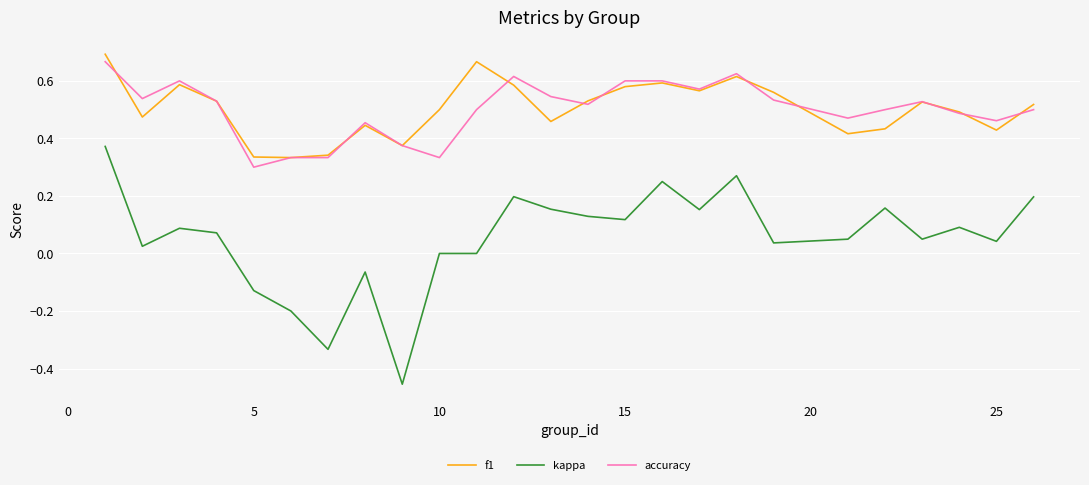

True or false: kappa and accuracy intersect in this chart.

False